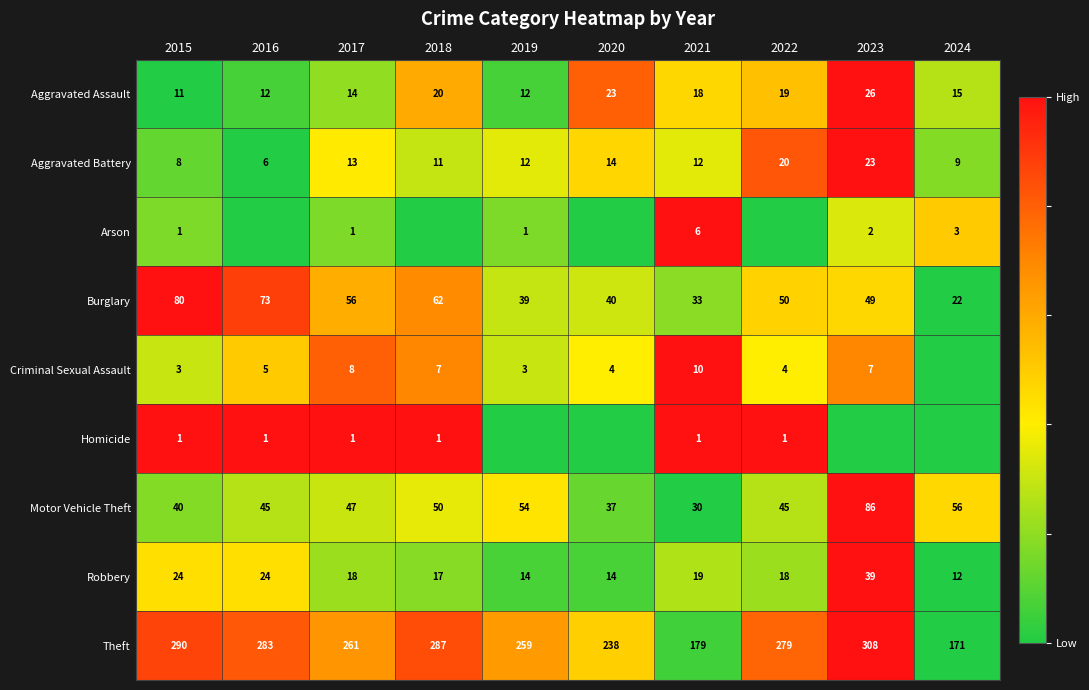

At which label does Burglary reach its minimum?

2024